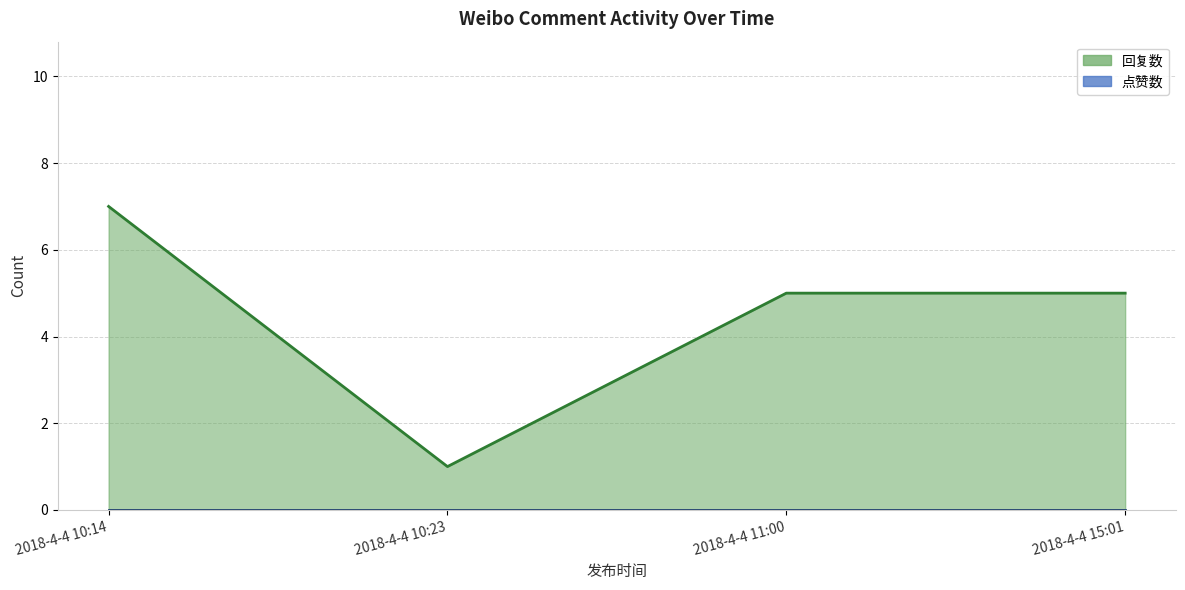

Reading right to left, what are all the values shown in this chart?

2018-4-4 15:01=5	2018-4-4 11:00=5	2018-4-4 10:23=1	2018-4-4 10:14=7